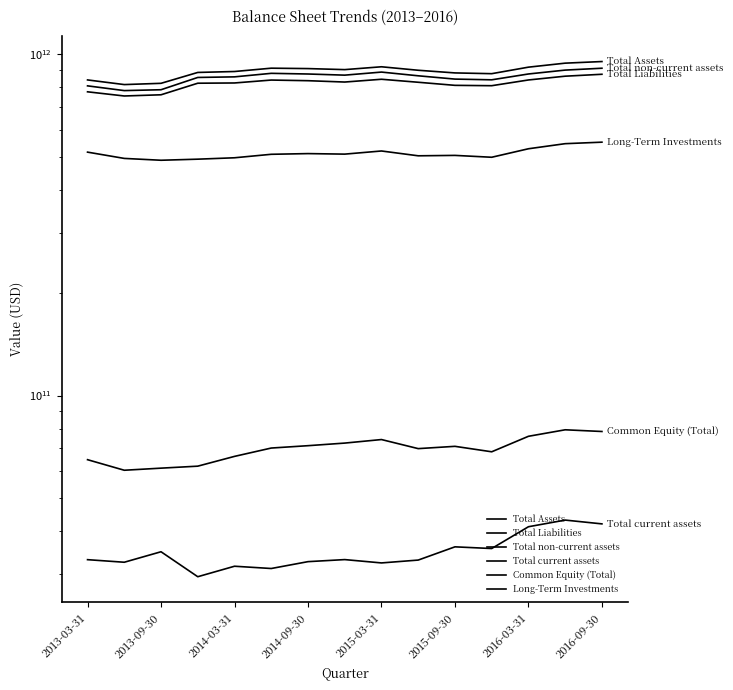

Between 2016-09-30 and 10, which series saw the biggest shift?

Total non-current assets